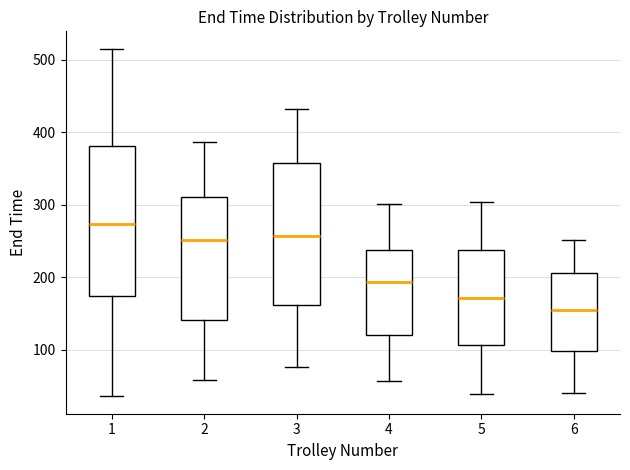

Where is the lower edge of the box at x = 6 on the y-axis? The values are not printed on the chart, so give them approximately, as read against the axis.

100